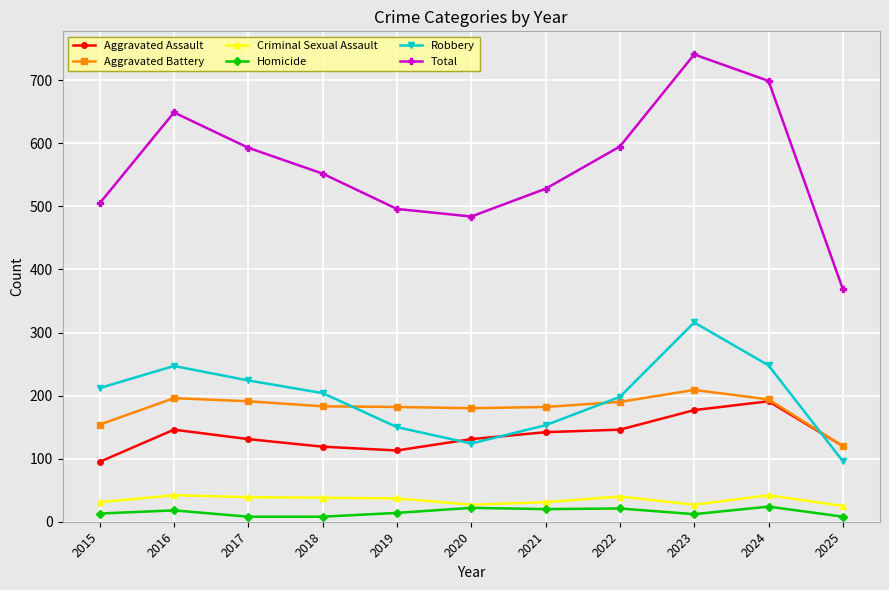

How many lines are shown in the chart?

6